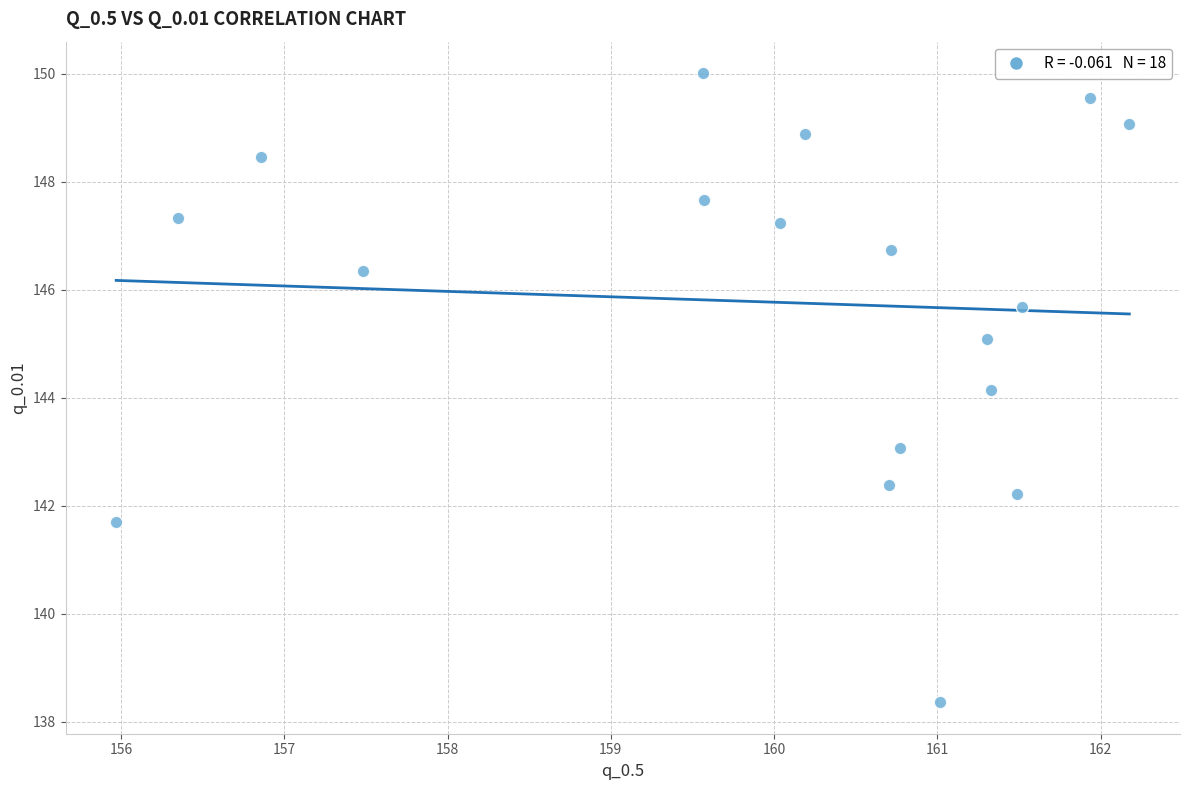

What Y value in the scatter plot is closest to 144?

144.1